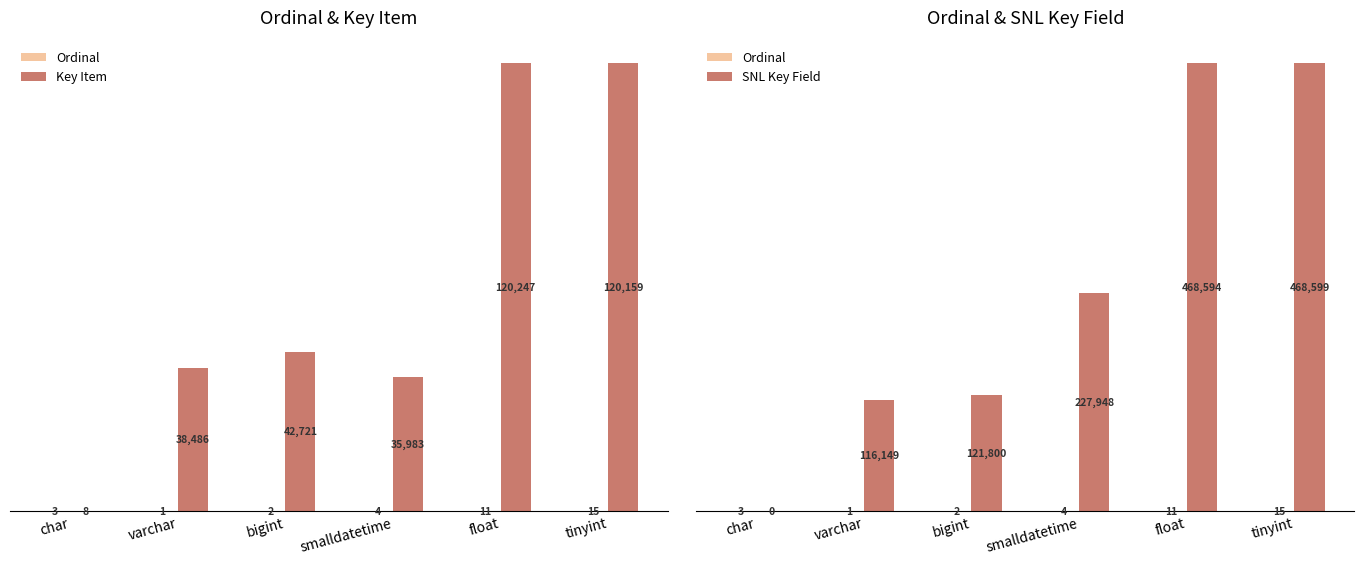

What is the label of the 5th bar from the left?

float